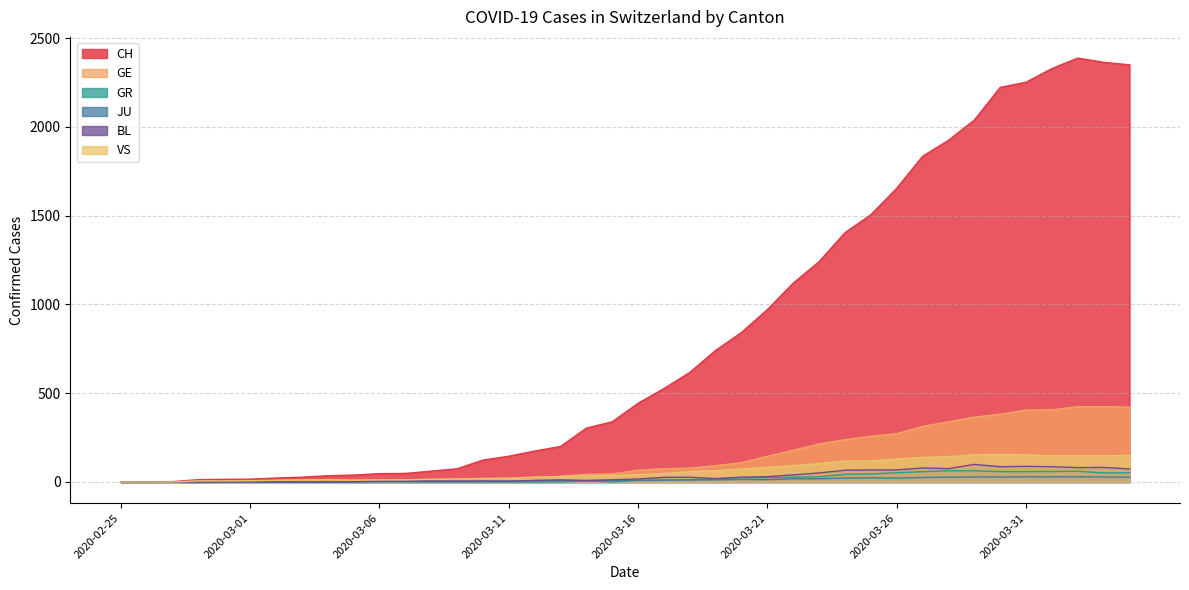

Which series has the largest range (max minus min)?

CH